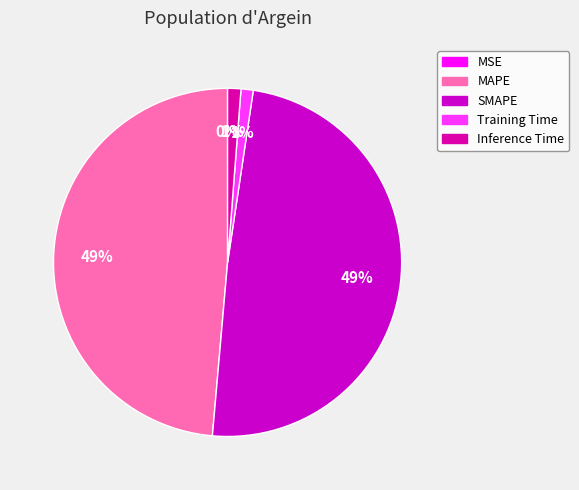

Does any single category account for the majority?

No